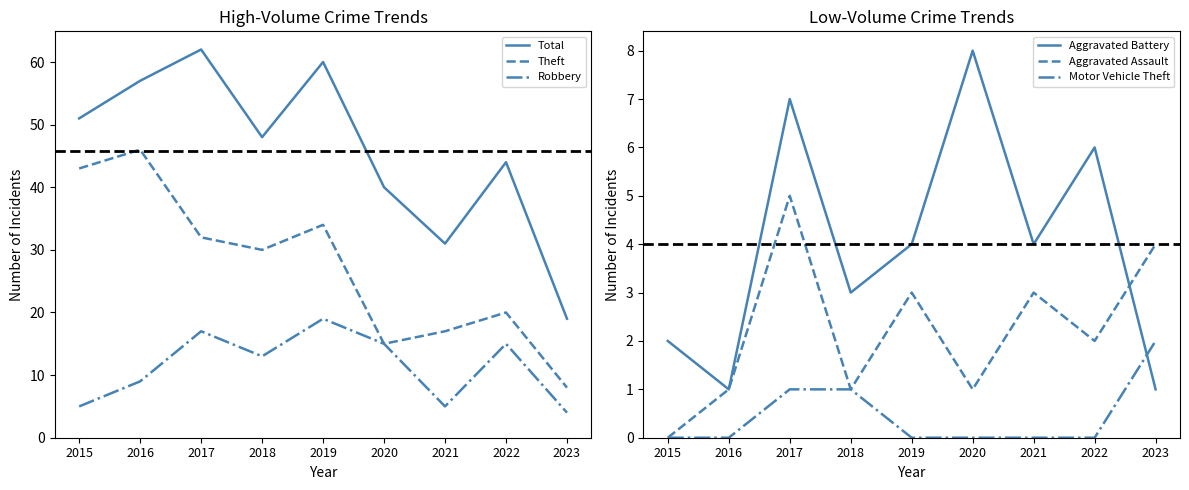

What is the value of the Aggravated Assault point at the 9th from the left?

4